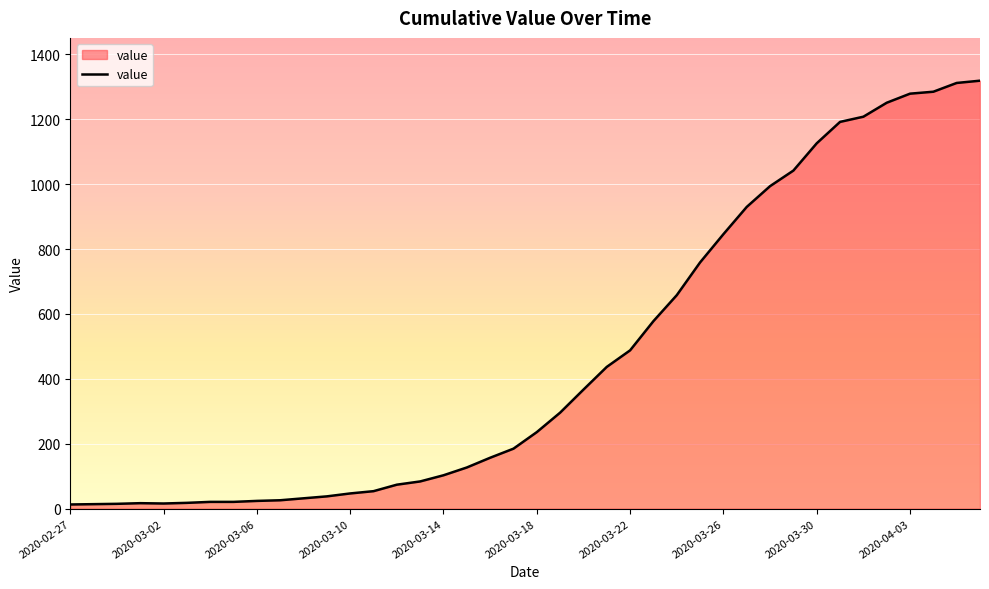

What is the difference between the maximum and minimum values?

1306